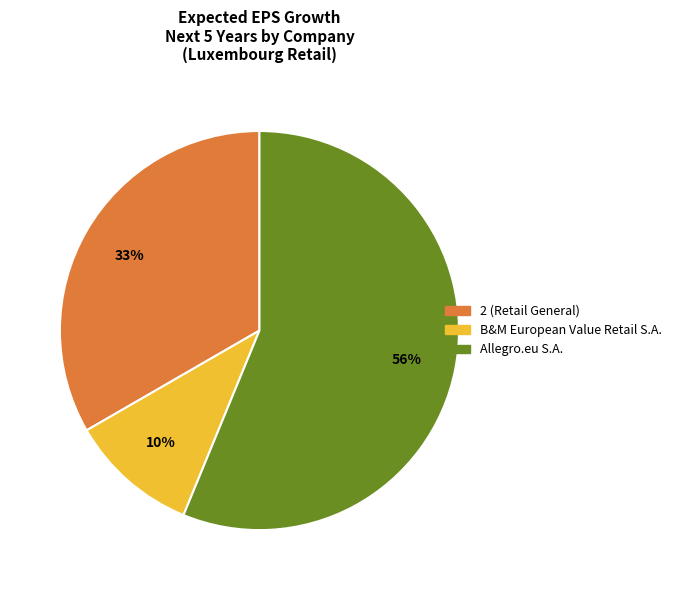

Do 2 (Retail General) and B&M European Value Retail S.A. together represent more than half of the pie?

No